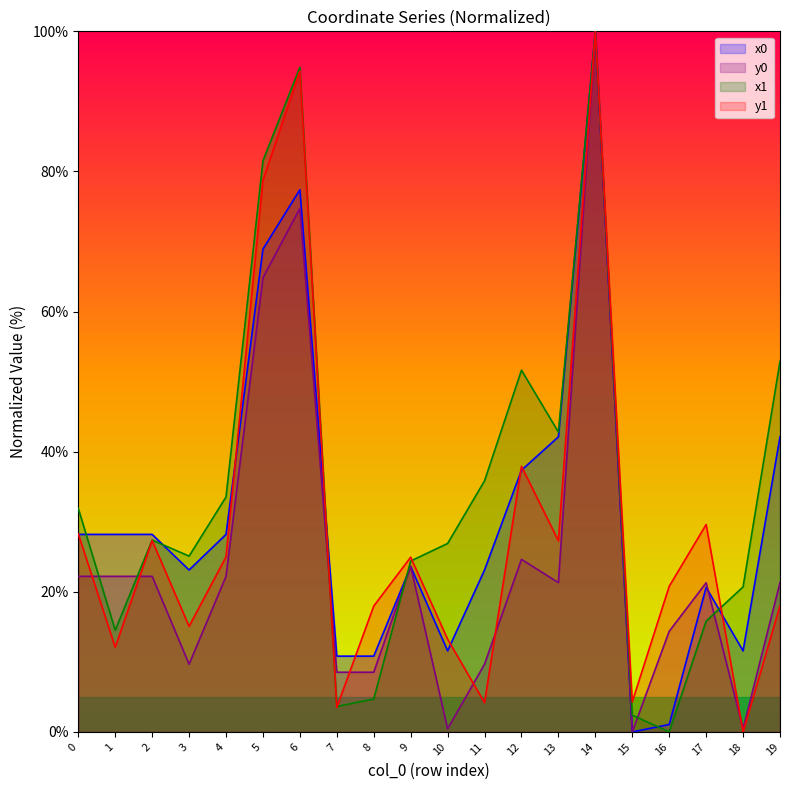

At which label is y1 closest to 50?

12